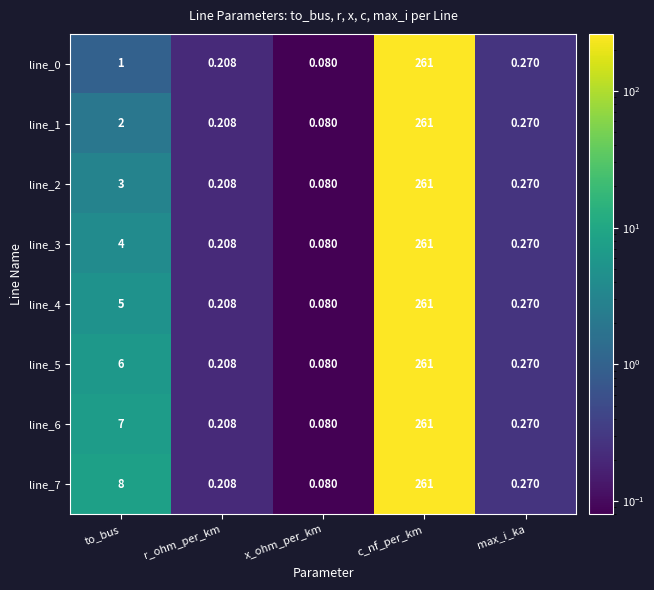

Which label corresponds to the smallest value in the chart?

x_ohm_per_km